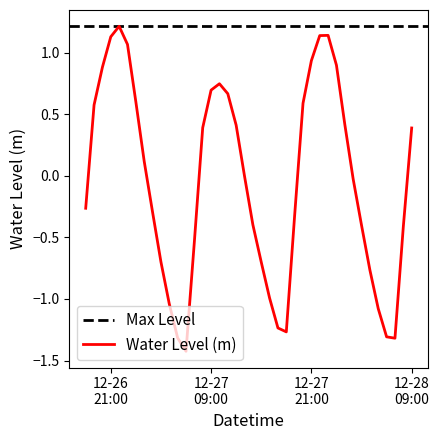

Reading left to right, what are all the values shown in this chart?

-0.3	0.6	0.9	1.1	1.2	1.1	0.6	0.1	-0.3	-0.7	-1.0	-1.3	-1.4	-0.5	0.4	0.7	0.7	0.7	0.4	-0.0	-0.4	-0.7	-1.0	-1.2	-1.3	-0.3	0.6	0.9	1.1	1.1	0.9	0.4	-0.0	-0.4	-0.8	-1.1	-1.3	-1.3	-0.4	0.4